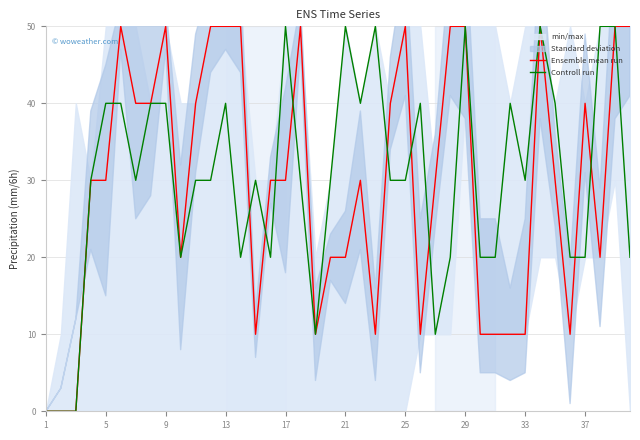

How many positive values does the Ensemble mean run series have?

37